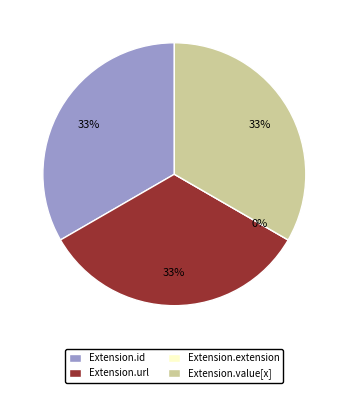

Which category has the biggest portion of the pie?

Extension.id